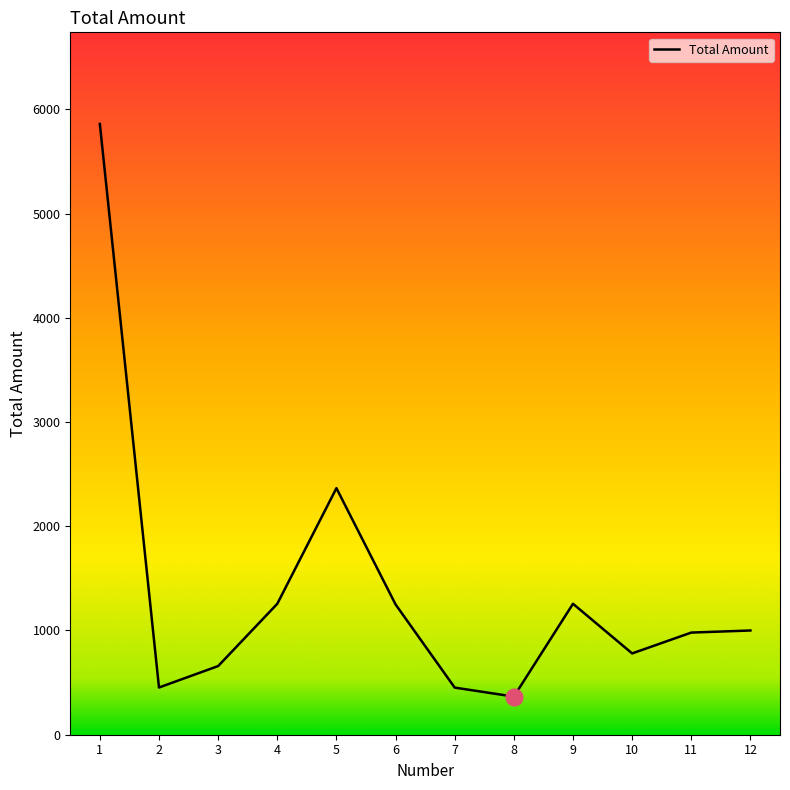

Count the number of values greater than 999.

6